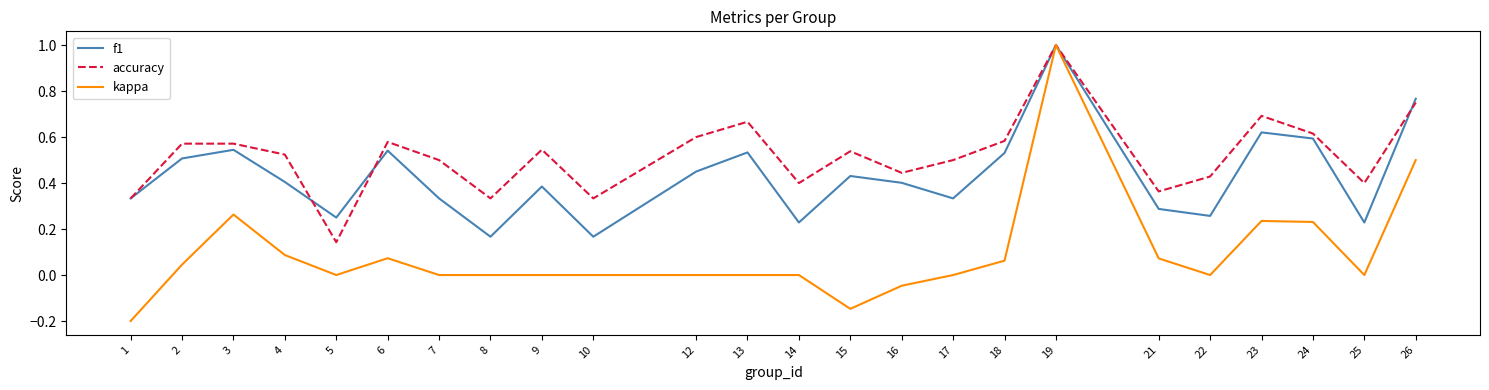

What is the total value across all series at 9?

0.9